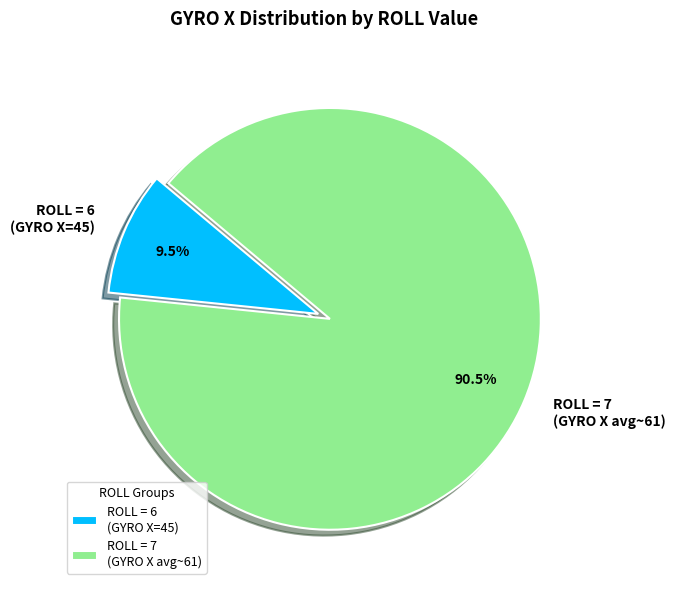

What is the smallest slice in the pie chart?

ROLL = 6 (GYRO X=45)